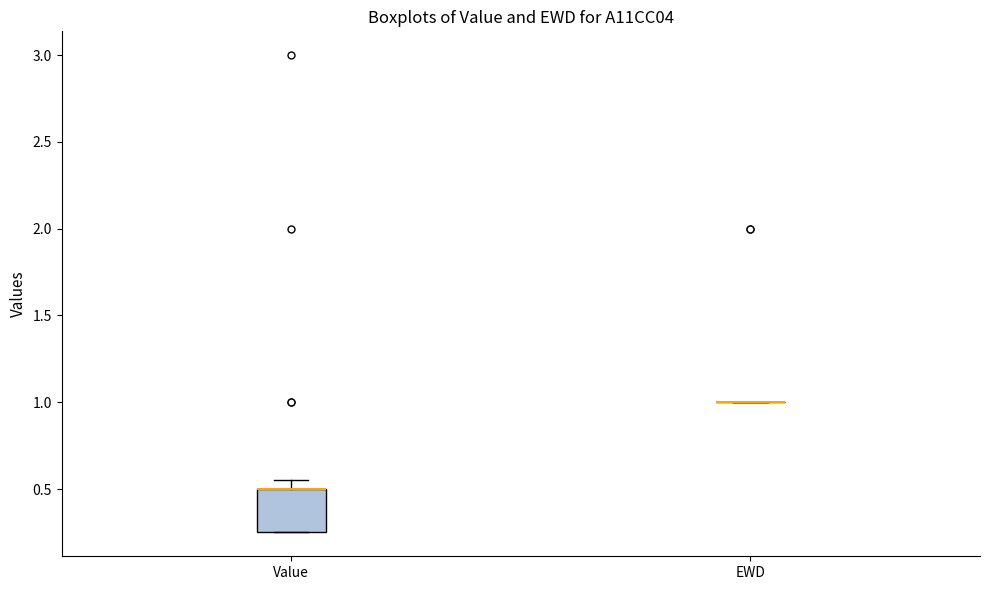

Reading left to right, read every box against the y-axis: the position of its median line, the range the box covers, and the ends of its whiskers. The values are not printed on the chart, so give them approximately, as read against the axis.

Value: median 0.50 (drawn on the box's upper edge), box 0.25 to 0.50, whiskers 0.25 to 0.55
EWD: box collapsed to a line at 1.00, whiskers 1.00 to 1.00